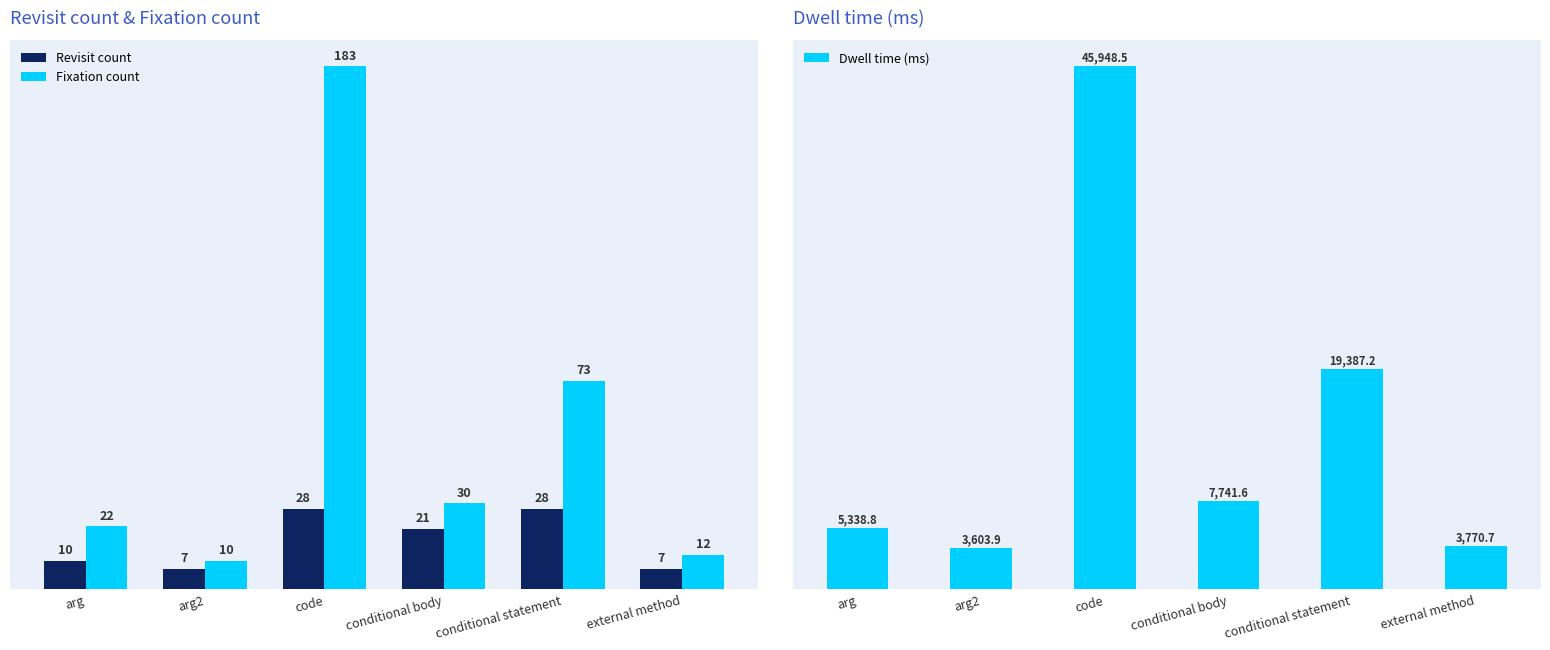

What is the difference between the maximum and minimum values in the Revisit count series?

21.0